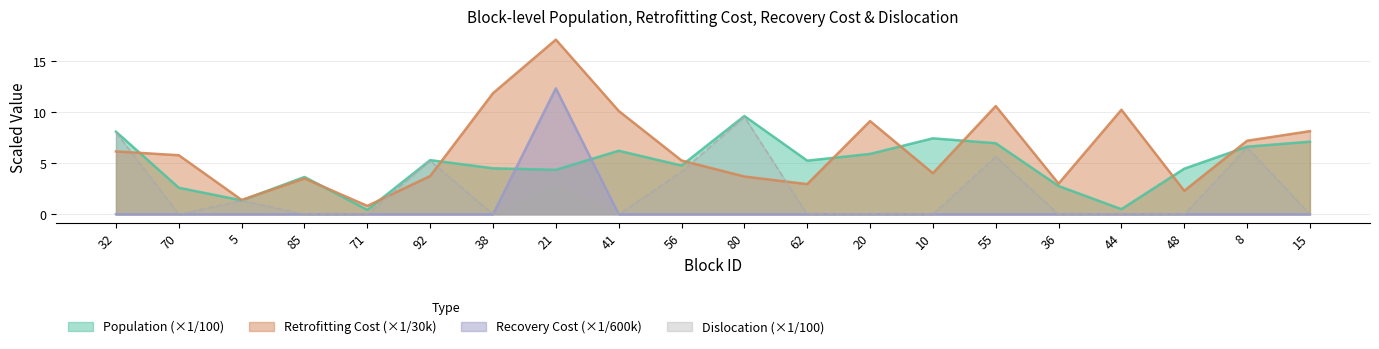

Which category has the lowest value across all series?

32